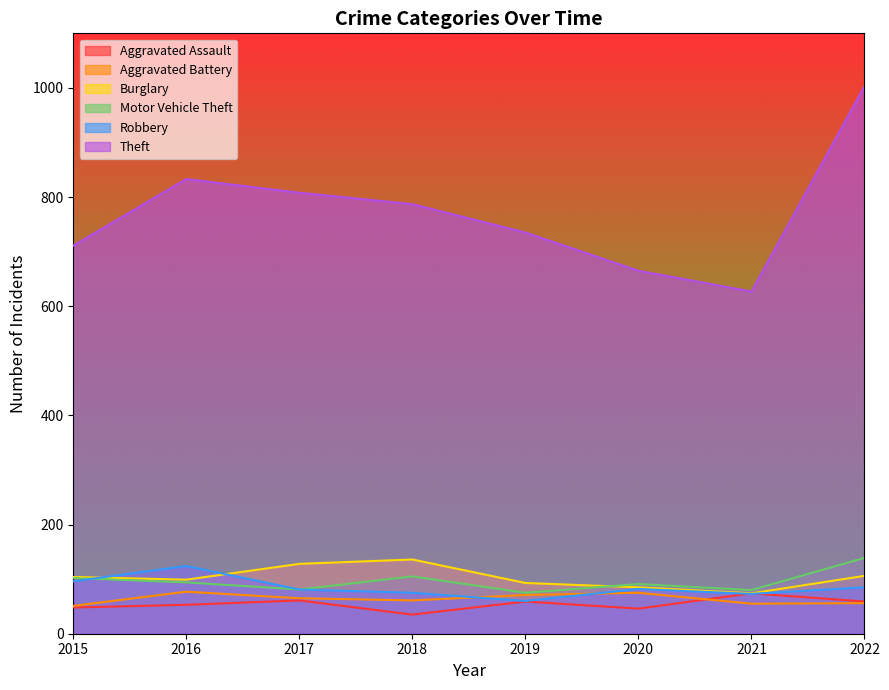

True or false: Aggravated Battery has more than 1 interior local peaks.

True